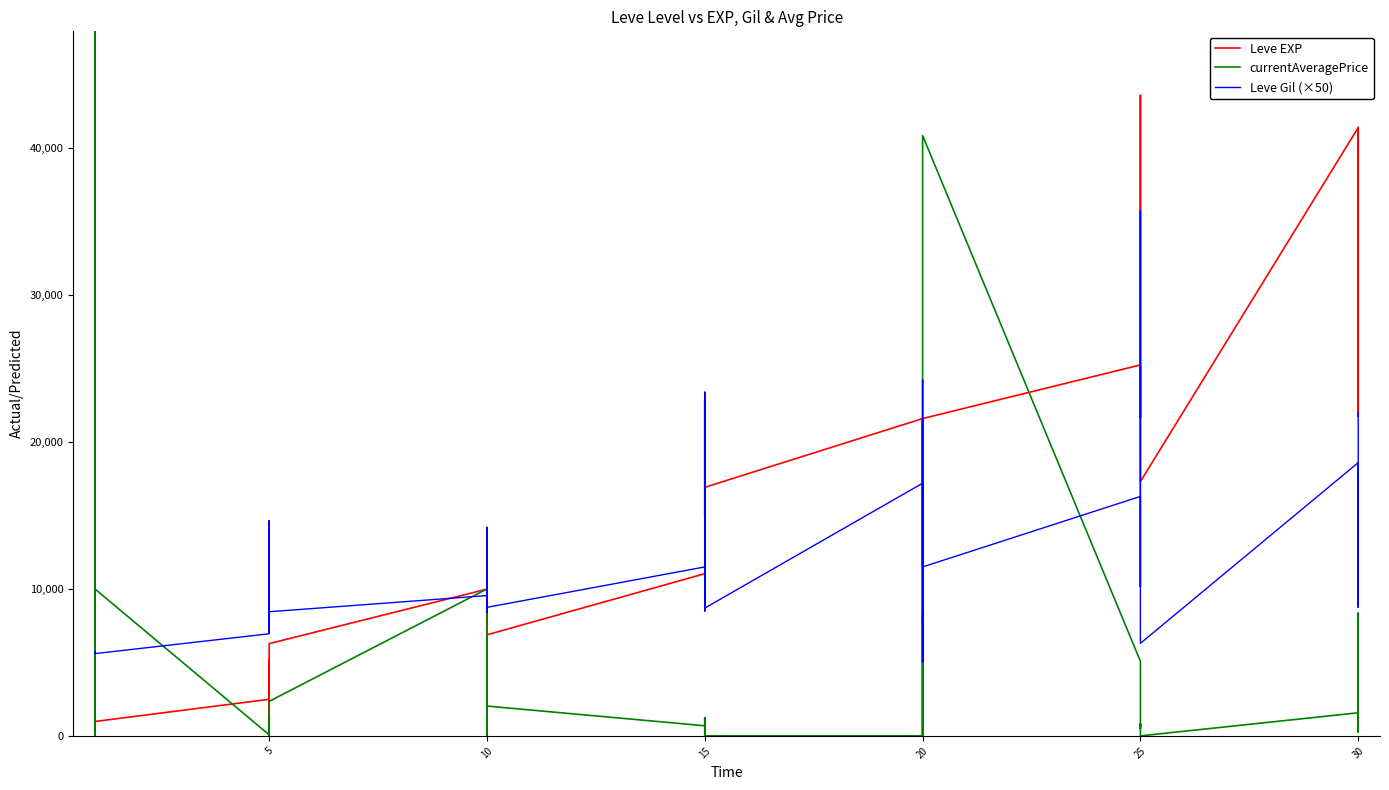

Between 29 and 25, which is larger?

29